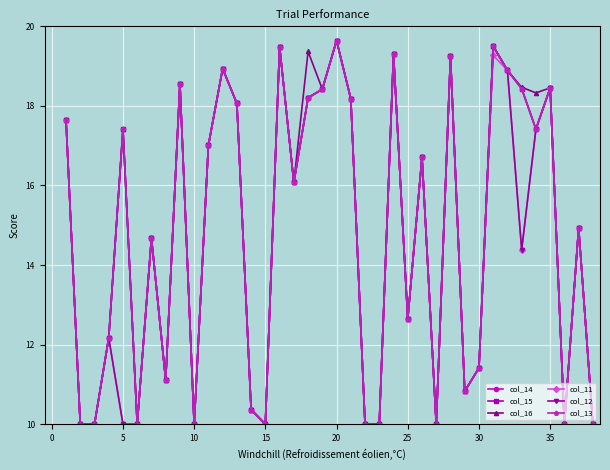

At how many categories does at least one series exceed 14?

22